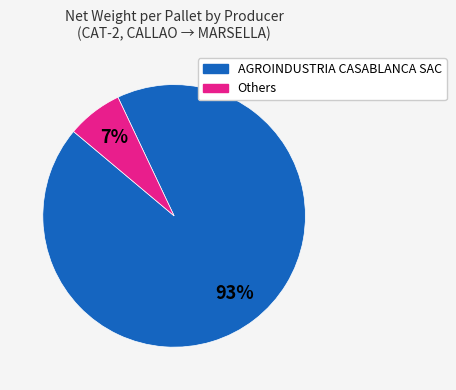

To the nearest percent, what is the difference between the largest and smallest slice percentages?

86%